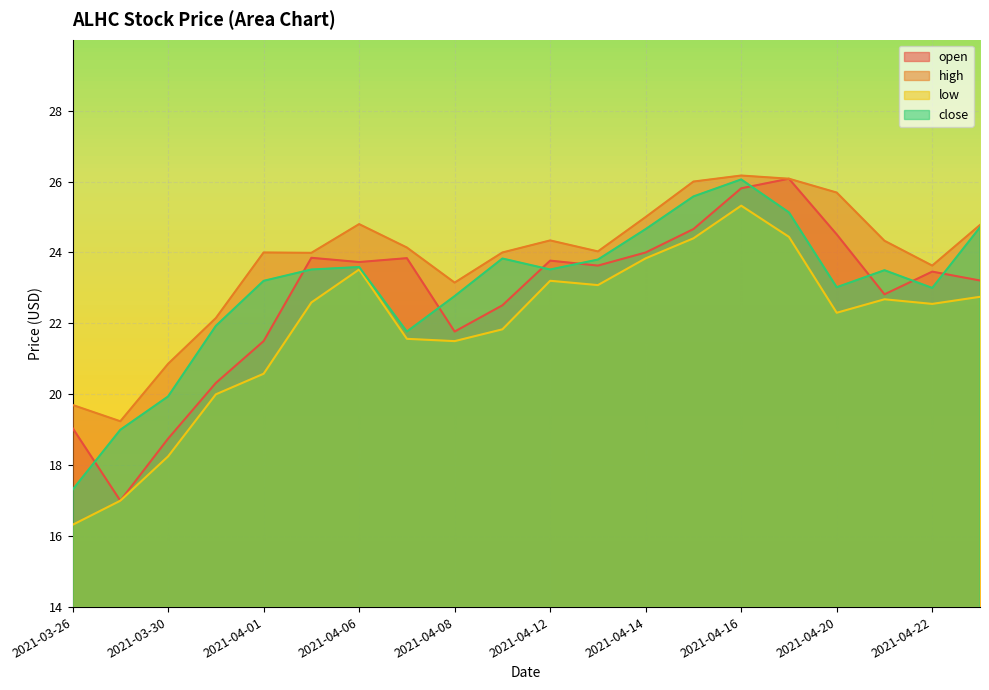

What is the label of the 10th point from the left?

2021-04-09